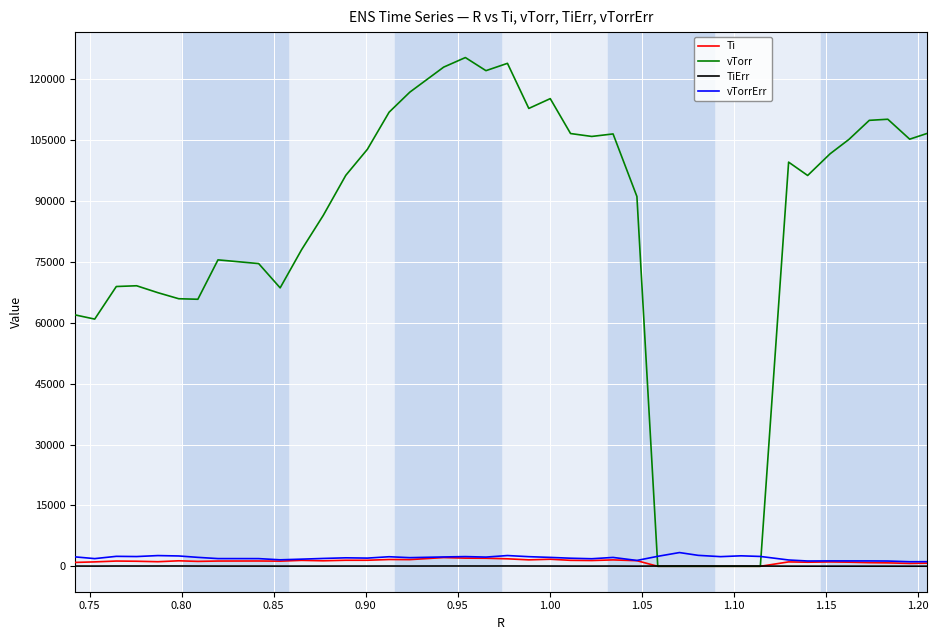

Which series has the largest range (max minus min)?

vTorr